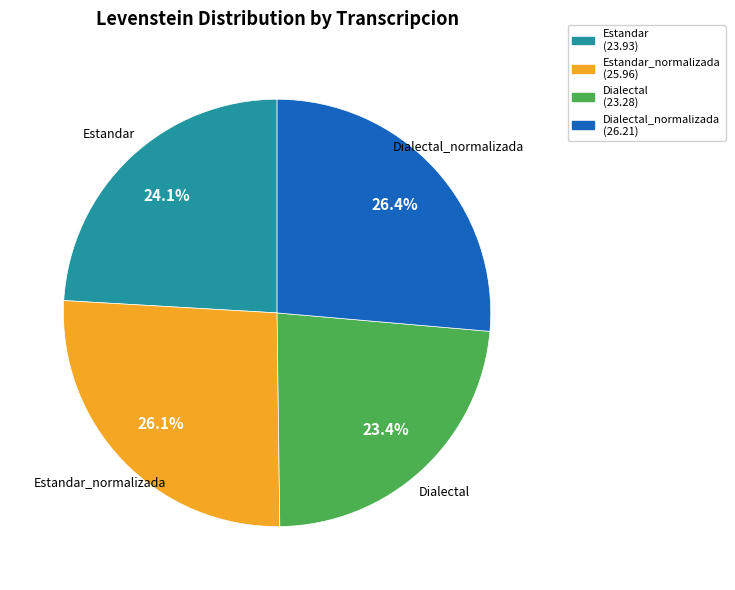

Is there a majority slice in this chart?

No